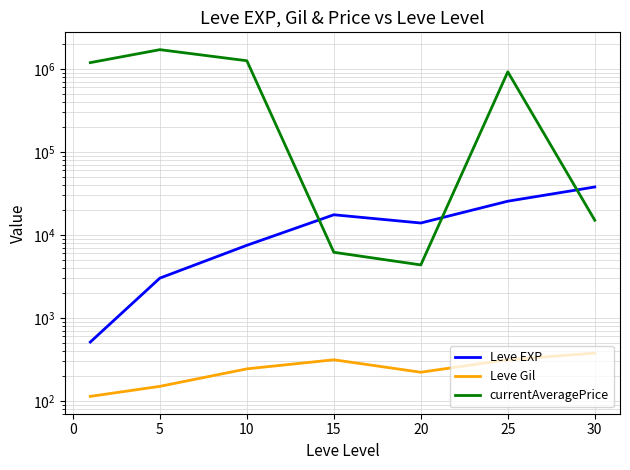

Reading left to right, list all the values displayed in this chart.

Leve EXP: 510.2	3008.3	7475.0	17445.0	13876.7	25410.0	37715.0
Leve Gil: 113.0	149.3	242.5	312.0	220.8	312.7	375.2
currentAveragePrice: 1188510.8	1702579.0	1252216.2	6159.2	4338.0	920517.0	14998.5